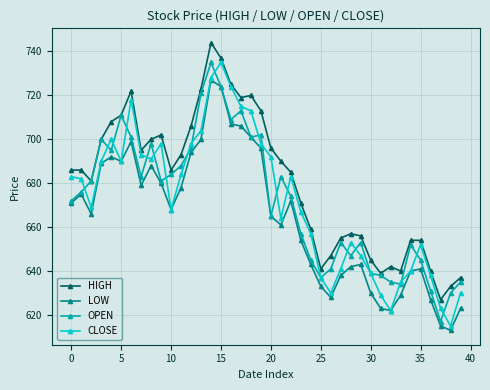

What is the smallest value displayed?

613